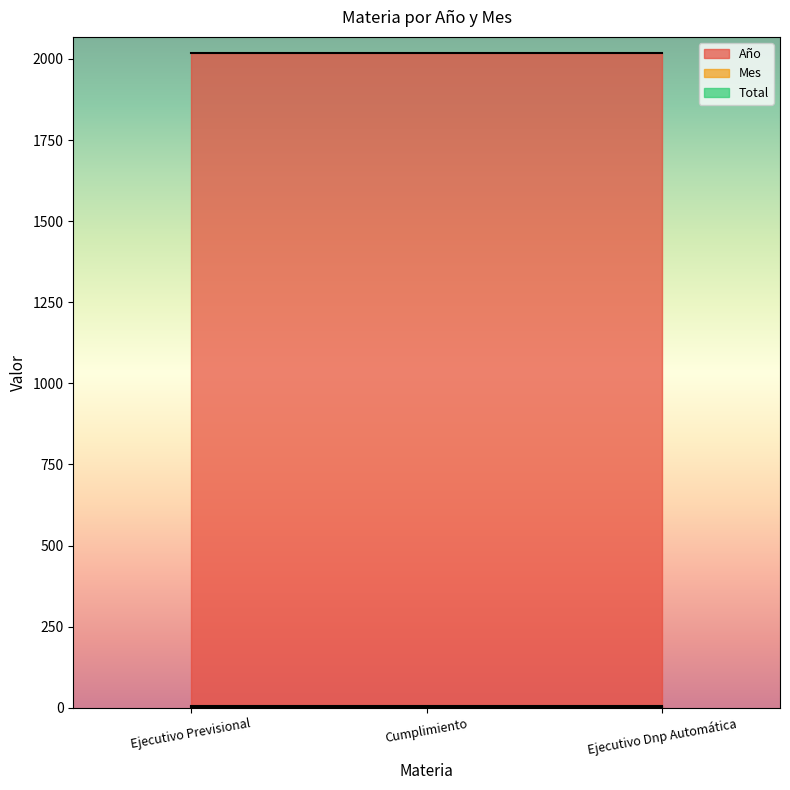

Reading left to right, what are all the values shown in this chart?

Año: 2018	2018	2018
Mes: 7	7	7
Total: 1	1	1